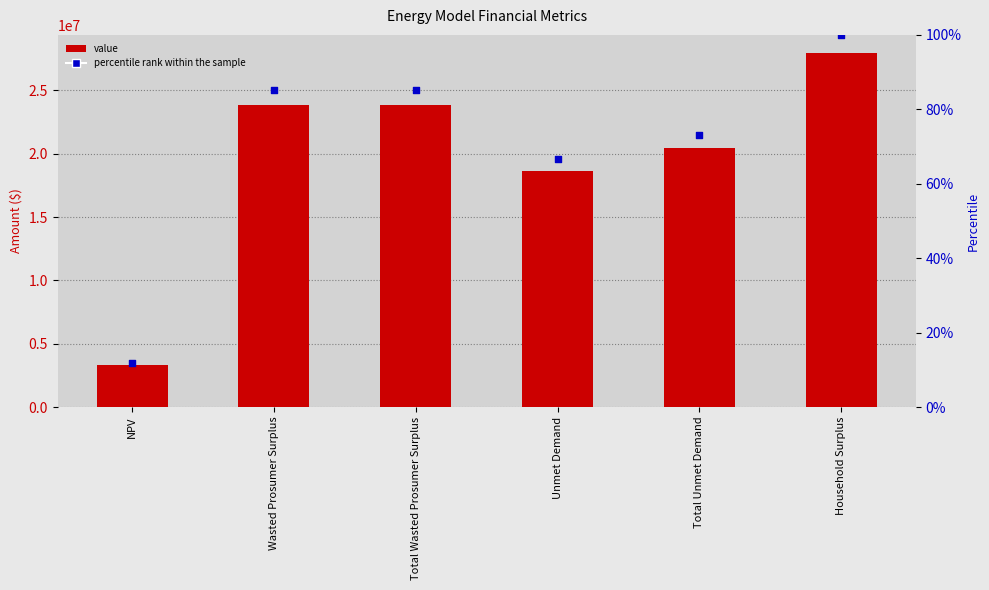

Which series contains the lowest Y value?

percentile rank within the sample